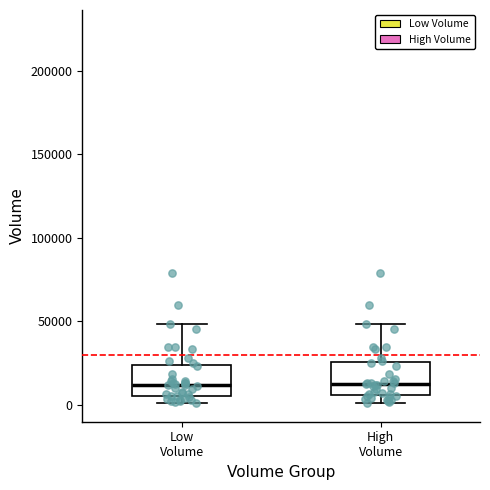

Reading left to right, transcribe this box plot: for each box, give where its median line is, the range the box spans, and where its two whiskers end, as read against the y-axis. The values are not printed on the chart, so give them approximately, as read against the axis.

Low Volume: median 10000, box 5000 to 25000, whiskers 0 to 50000
High Volume: median 10000, box 5000 to 25000, whiskers 0 to 50000